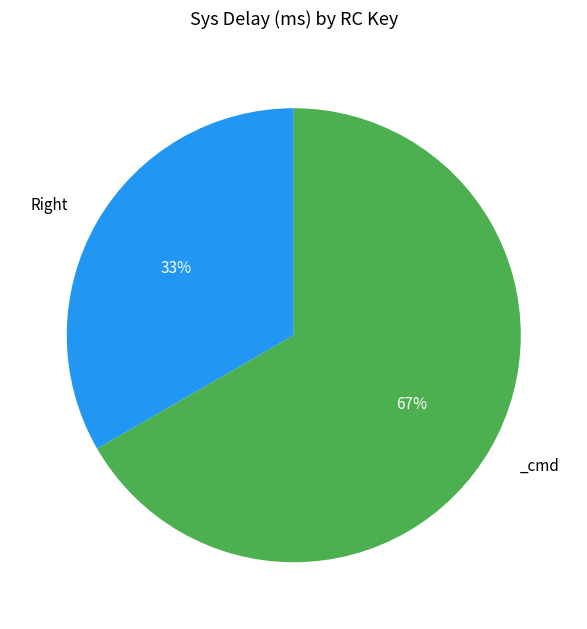

Is there a majority slice in this chart?

Yes